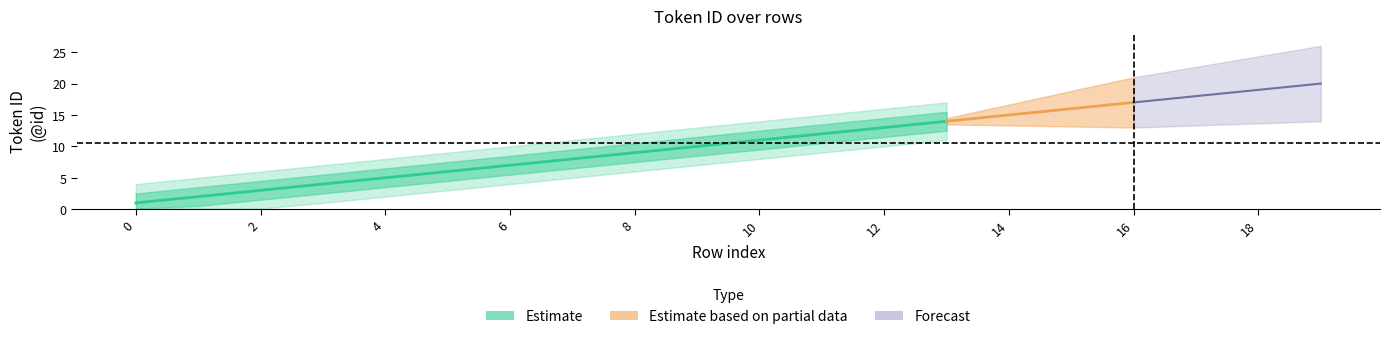

At which category is the sum across all series the highest?

19